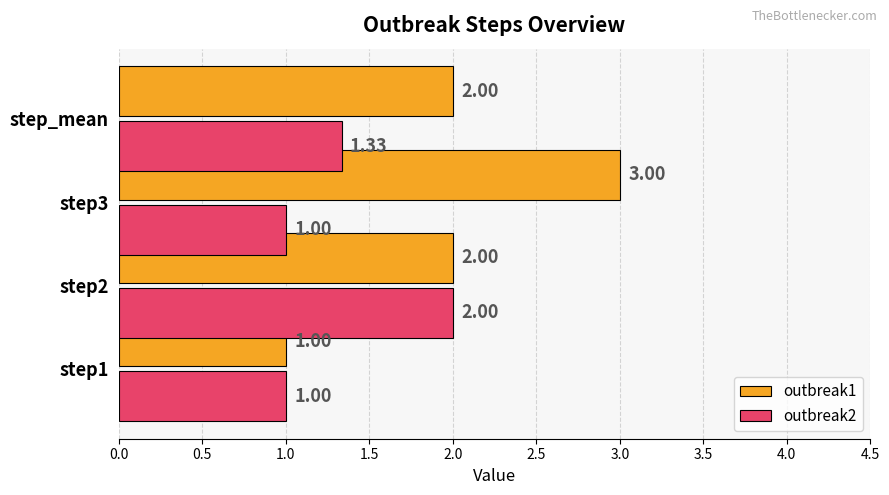

List the series in order of their peak value, lowest first.

outbreak2, outbreak1